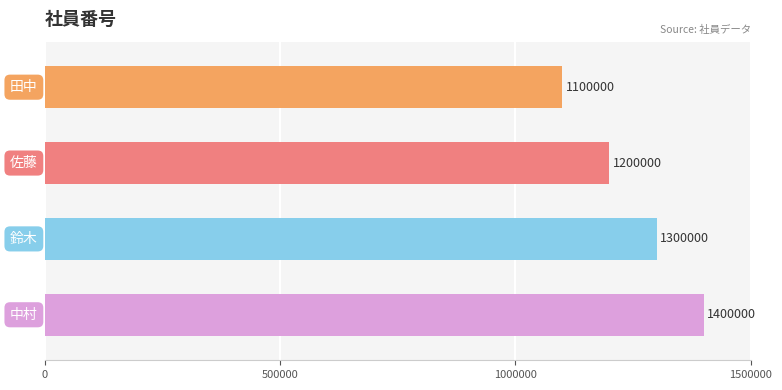

Reading top to bottom, what are all the values shown in this chart?

1100000	1200000	1300000	1400000